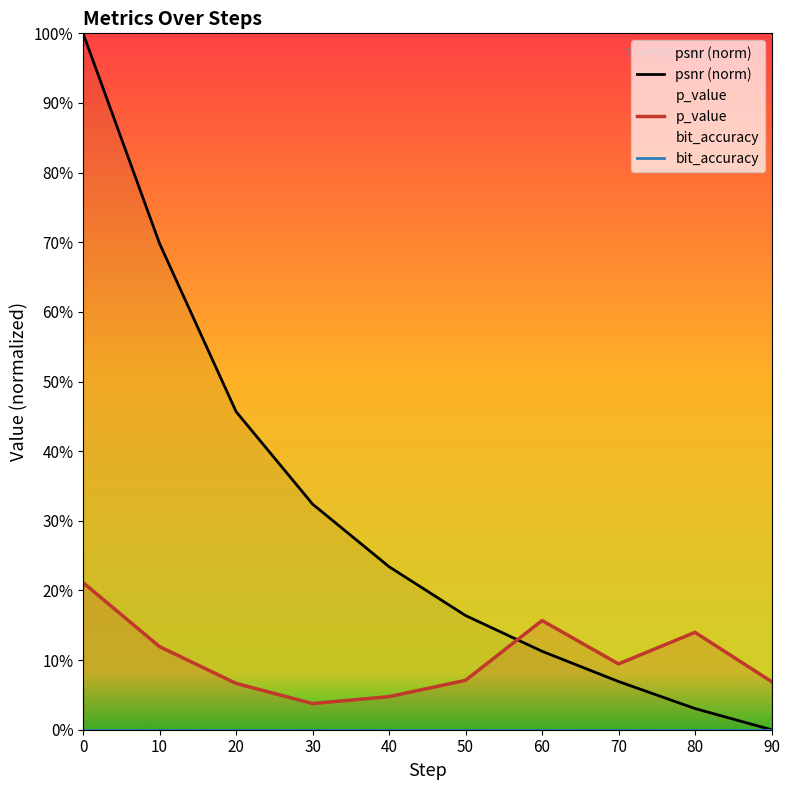

Does the chart display data point markers on the line(s)?

No